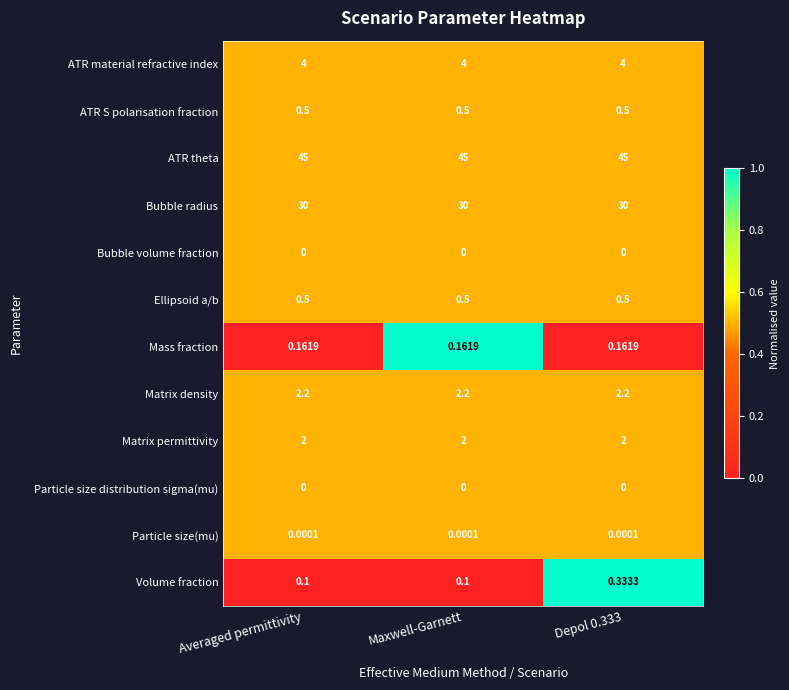

Is the value of ATR S polarisation fraction at Depol 0.333 greater than the value of ATR theta at Depol 0.333?

No